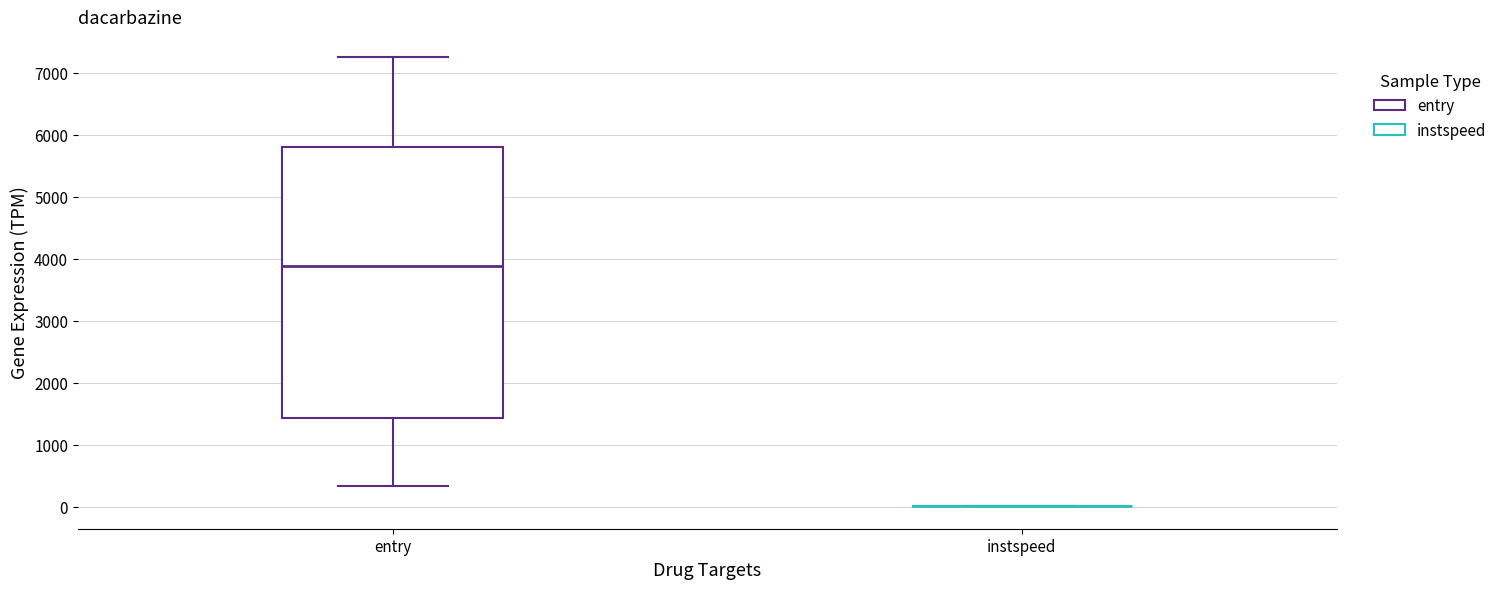

Reading left to right, read every box against the y-axis: the position of its median line, the range the box covers, and the ends of its whiskers. The values are not printed on the chart, so give them approximately, as read against the axis.

entry: median 3900, box 1400 to 5800, whiskers 300 to 7300
instspeed: box collapsed to a line at 0, whiskers 0 to 0